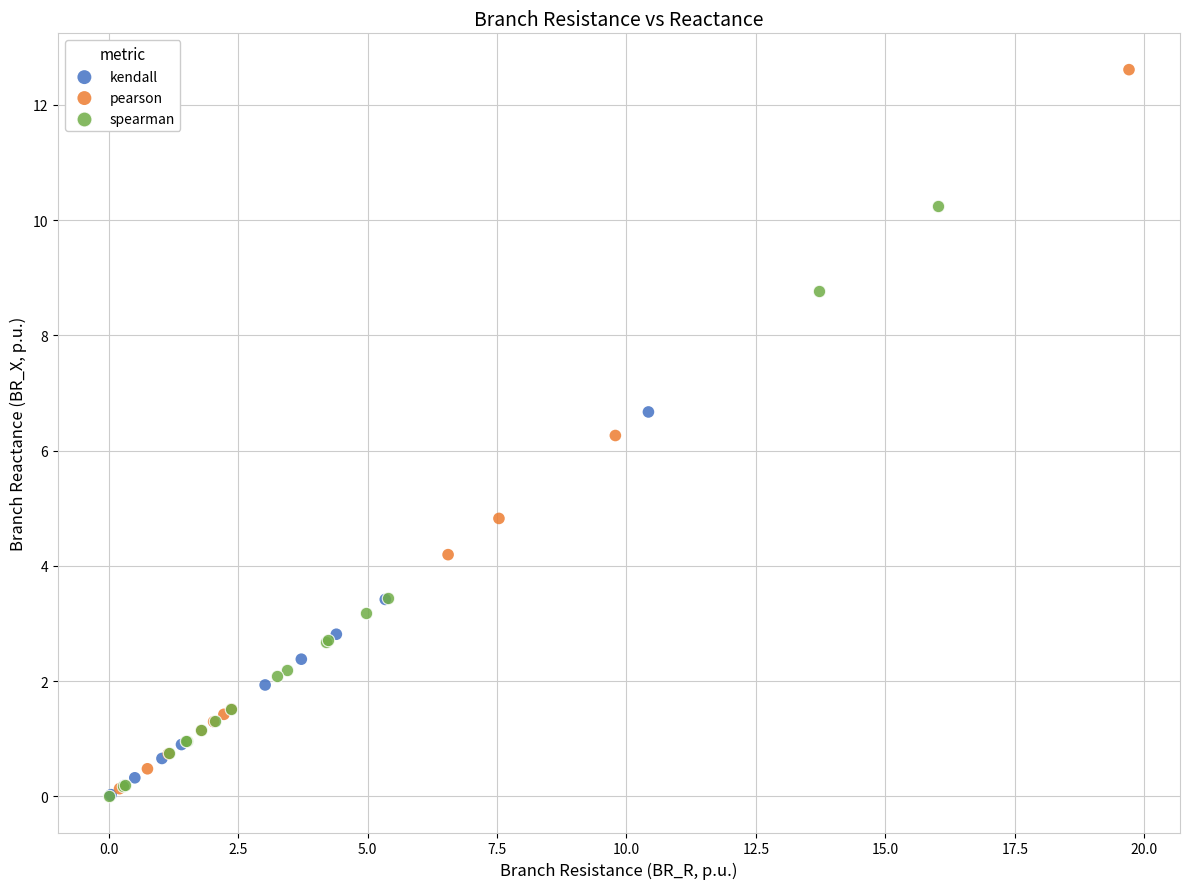

Which series has the largest Y range (max minus min)?

pearson